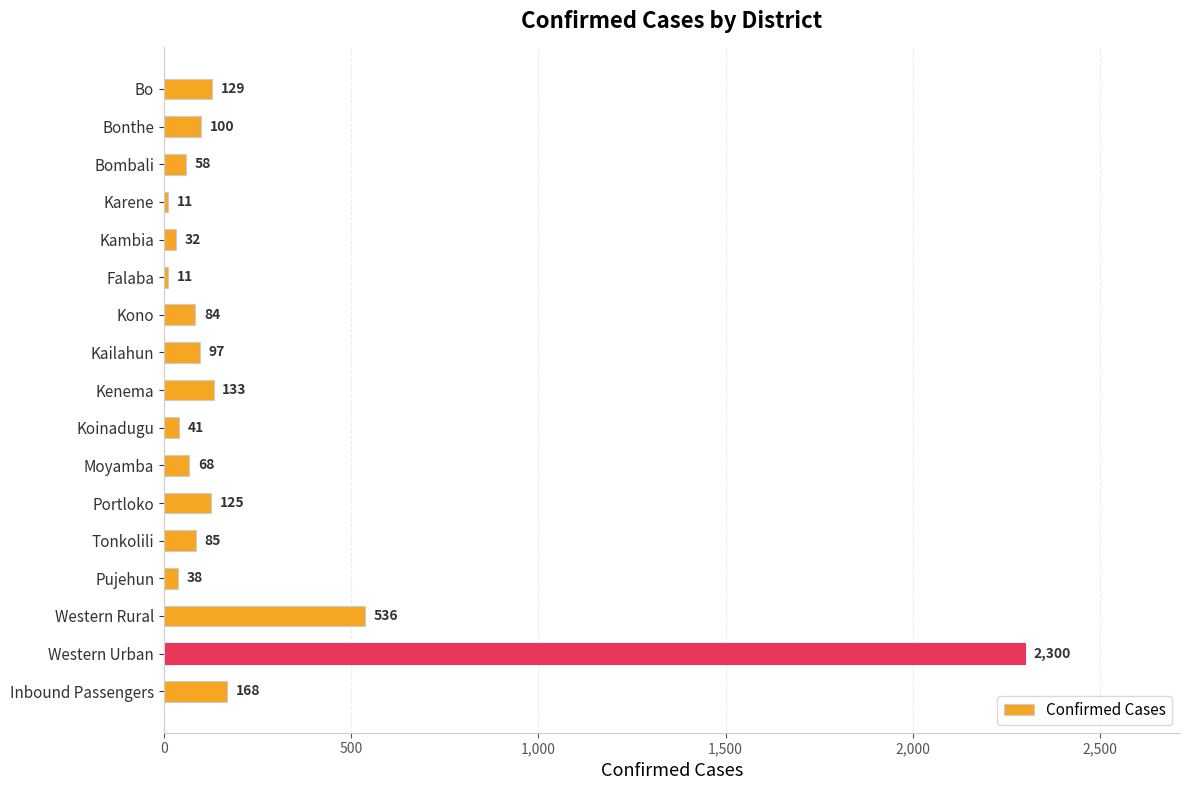

How many bars are there in total?

17